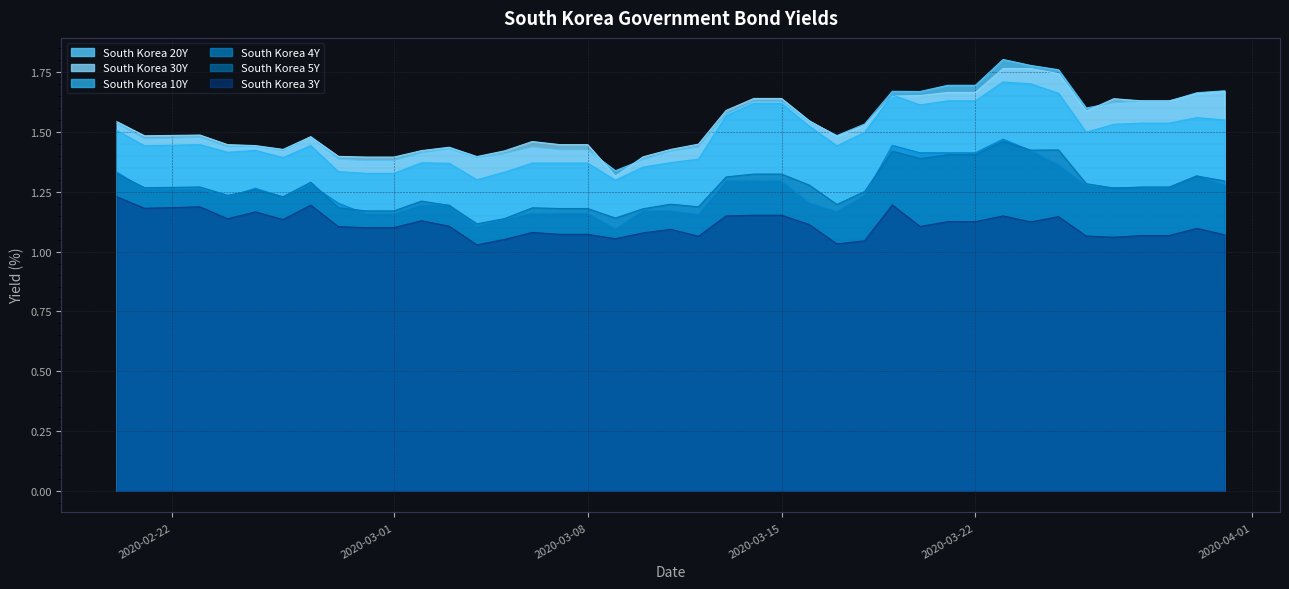

What are all the series names shown in the legend?

South Korea 20Y, South Korea 30Y, South Korea 10Y, South Korea 4Y, South Korea 5Y, South Korea 3Y